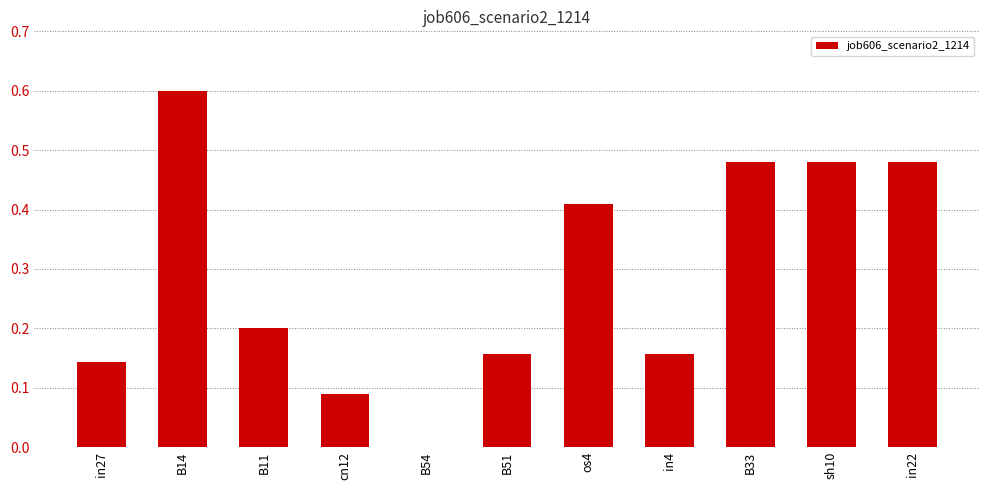

The value at in4 is 0.0. True or false?

False